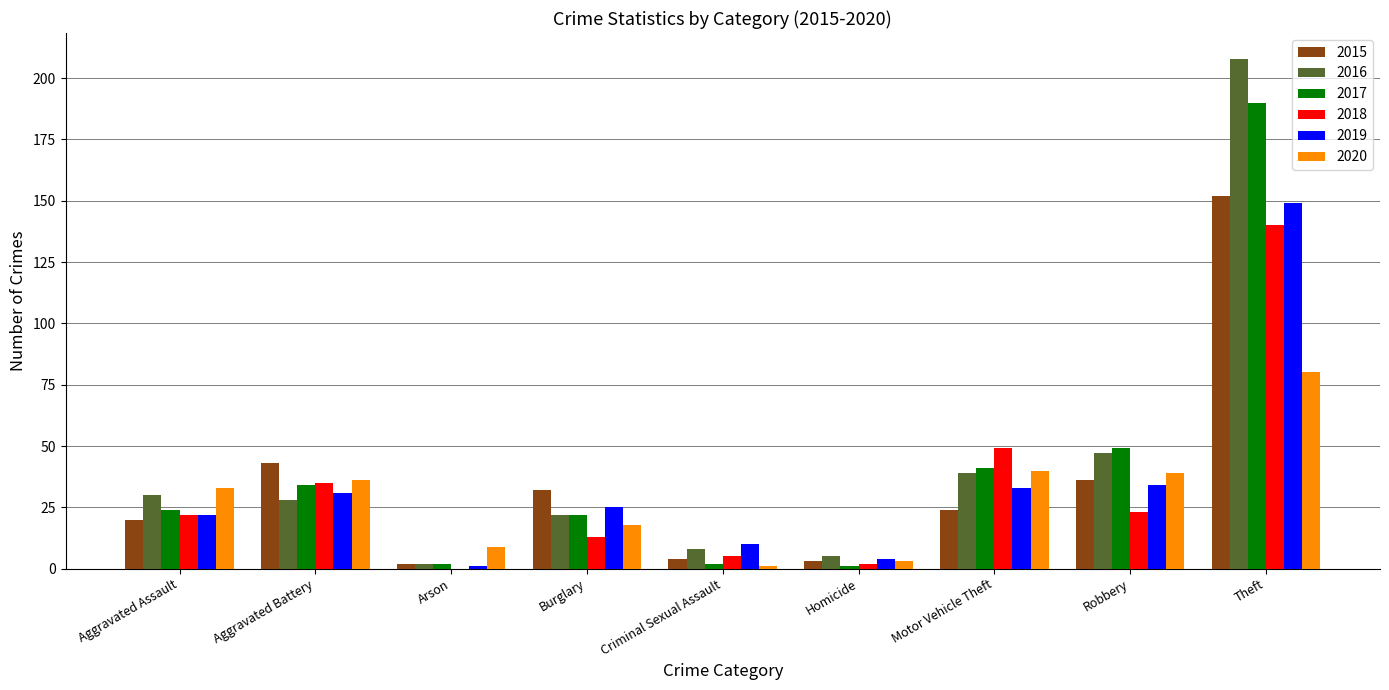

Between Robbery and Theft, which series saw the biggest shift?

2016